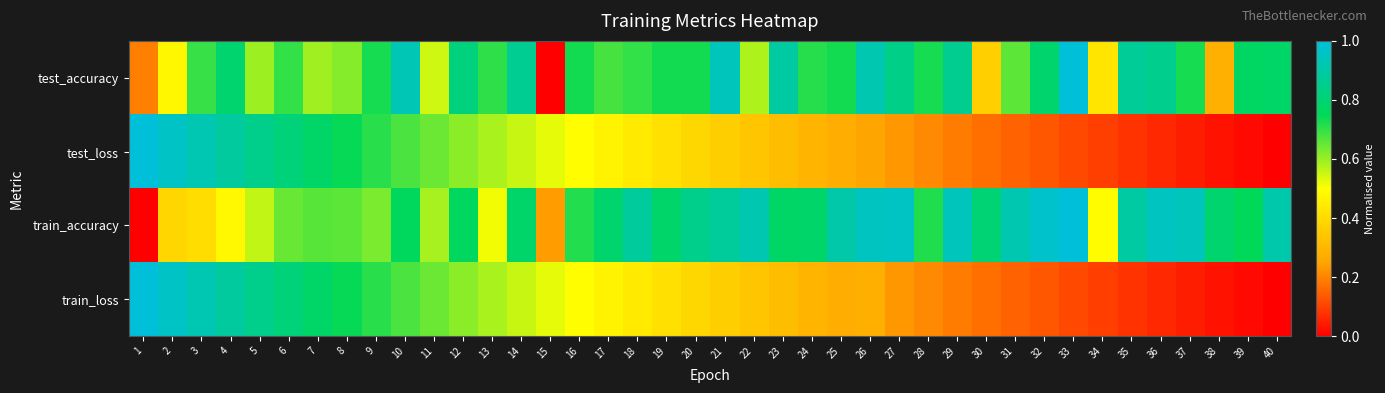

Reading left to right, what are all the values shown in this chart?

test_accuracy: 1=0.2	2=0.5	3=0.7	4=0.8	5=0.6	6=0.7	7=0.6	8=0.6	9=0.7	10=0.9	11=0.5	12=0.8	13=0.7	14=0.9	15=0.0	16=0.7	17=0.7	18=0.7	19=0.7	20=0.7	21=0.9	22=0.6	23=0.9	24=0.7	25=0.7	26=0.9	27=0.8	28=0.7	29=0.9	30=0.4	31=0.7	32=0.8	33=1.0	34=0.4	35=0.9	36=0.9	37=0.7	38=0.3	39=0.8	40=0.8
test_loss: 1=1.0	2=1.0	3=0.9	4=0.9	5=0.8	6=0.8	7=0.8	8=0.7	9=0.7	10=0.7	11=0.6	12=0.6	13=0.6	14=0.6	15=0.5	16=0.5	17=0.5	18=0.4	19=0.4	20=0.4	21=0.4	22=0.3	23=0.3	24=0.3	25=0.3	26=0.3	27=0.2	28=0.2	29=0.2	30=0.2	31=0.1	32=0.1	33=0.1	34=0.1	35=0.1	36=0.1	37=0.0	38=0.0	39=0.0	40=0.0
train_accuracy: 1=0.0	2=0.4	3=0.4	4=0.5	5=0.6	6=0.6	7=0.7	8=0.7	9=0.6	10=0.8	11=0.6	12=0.8	13=0.5	14=0.8	15=0.2	16=0.7	17=0.8	18=0.9	19=0.8	20=0.8	21=0.9	22=0.9	23=0.8	24=0.8	25=0.9	26=1.0	27=1.0	28=0.7	29=0.9	30=0.8	31=0.9	32=1.0	33=1.0	34=0.5	35=0.9	36=1.0	37=0.9	38=0.8	39=0.8	40=0.9
train_loss: 1=1.0	2=1.0	3=0.9	4=0.9	5=0.8	6=0.8	7=0.8	8=0.7	9=0.7	10=0.7	11=0.6	12=0.6	13=0.6	14=0.6	15=0.5	16=0.5	17=0.5	18=0.4	19=0.4	20=0.4	21=0.4	22=0.3	23=0.3	24=0.3	25=0.3	26=0.3	27=0.2	28=0.2	29=0.2	30=0.2	31=0.1	32=0.1	33=0.1	34=0.1	35=0.1	36=0.1	37=0.0	38=0.0	39=0.0	40=0.0